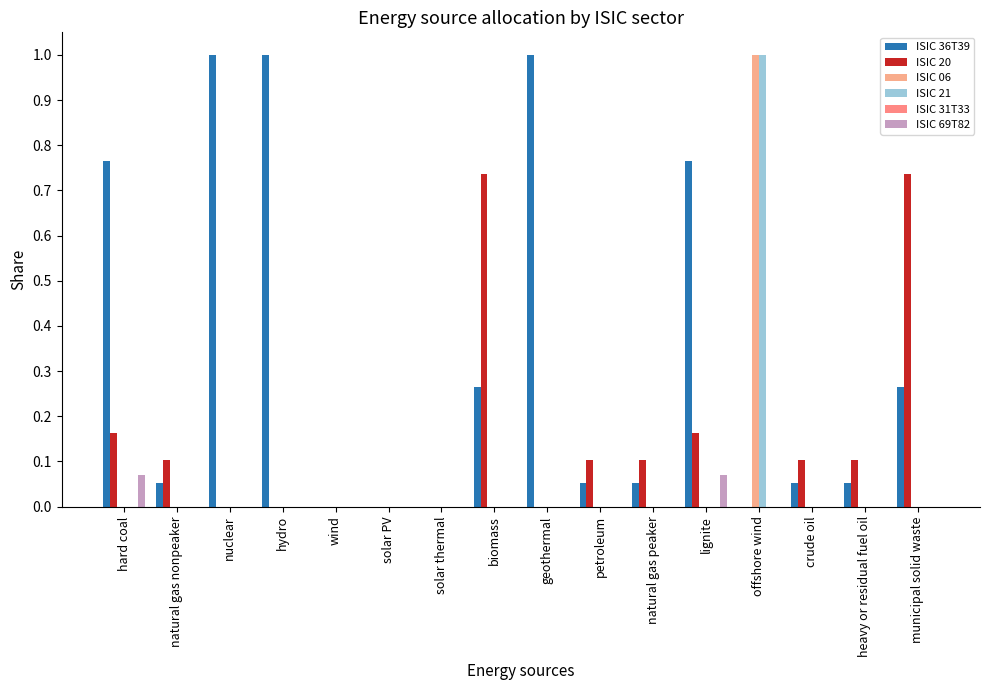

Does the chart contain stacked bars?

No